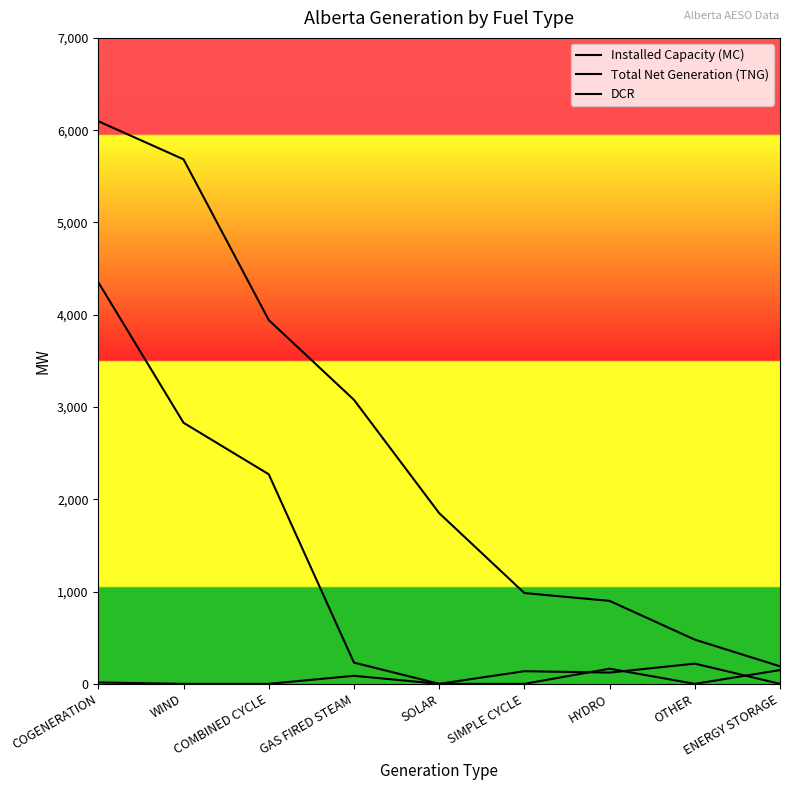

True or false: Total Net Generation (TNG) and Installed Capacity (MC) intersect in this chart.

False